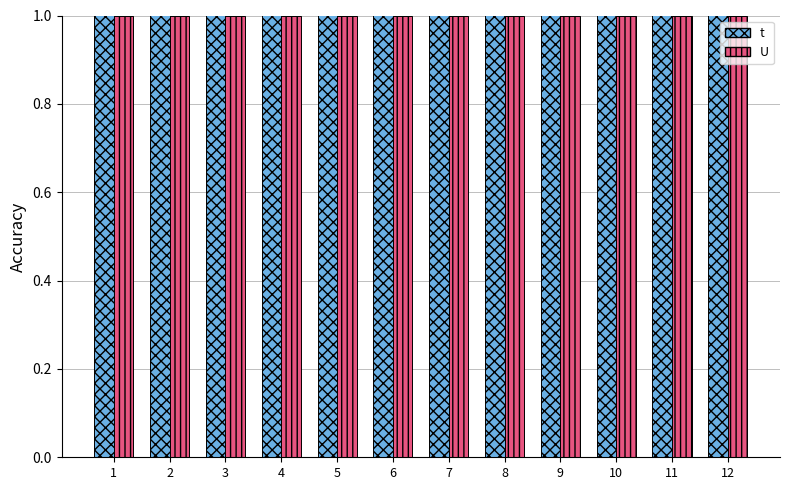

Reading left to right, transcribe all the data shown in this chart.

t: 1=2	2=3	3=2	4=3	5=3	6=3	7=2	8=2	9=3	10=3	11=3	12=3
U: 1=1	2=1	3=1	4=1	5=1	6=1	7=1	8=1	9=1	10=1	11=1	12=1